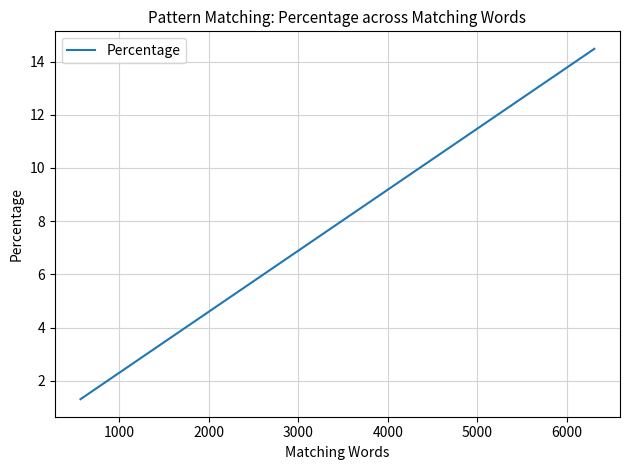

What is the sum of all values?

77.4